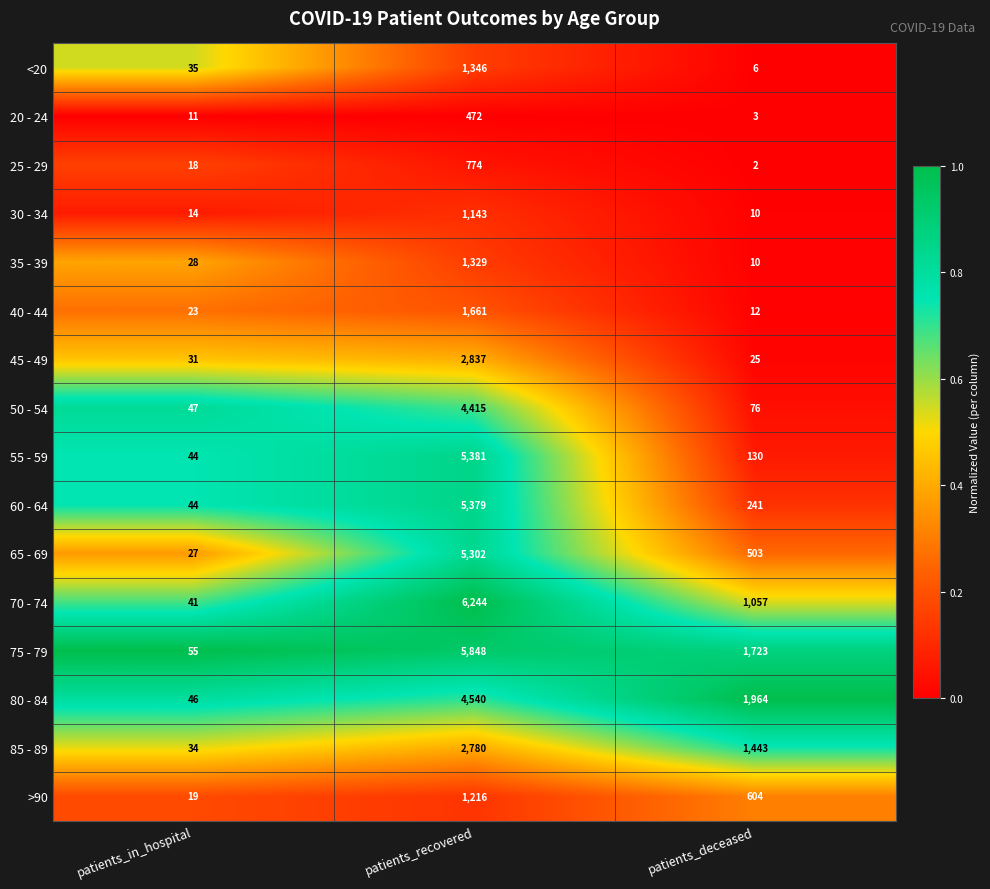

At which category is the sum across all series the highest?

patients_recovered